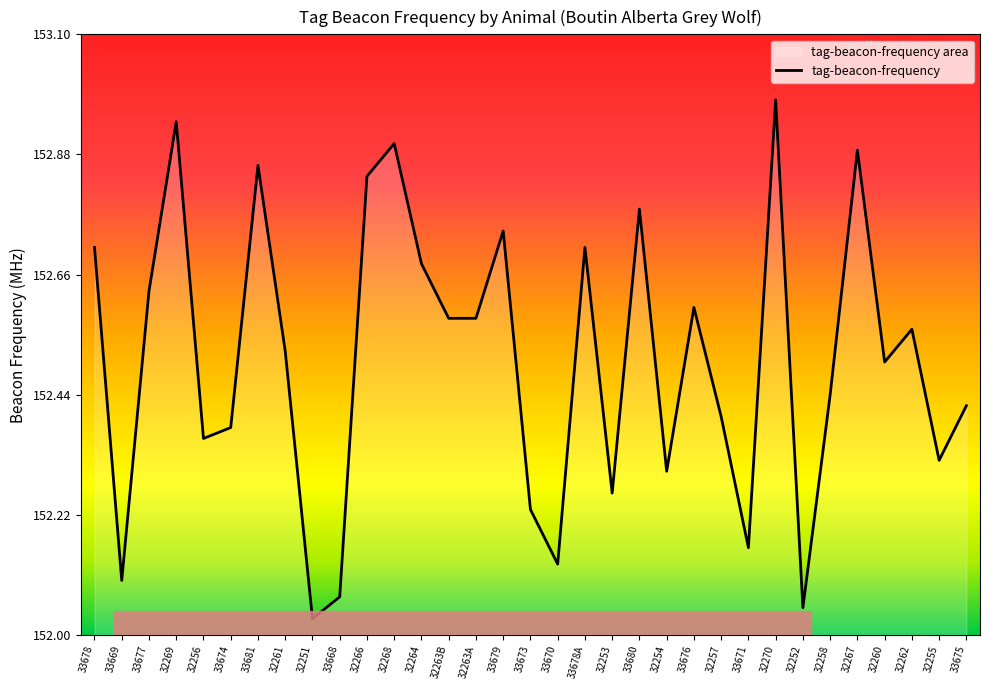

Rank the categories by value from highest to lowest.

32270, 32269, 32268, 32267, 33681, 32266, 33680, 33679, 33678, 33678A, 32264, 33677, 33676, 32263B, 32263A, 32262, 32261, 32260, 32258, 33675, 32257, 33674, 32256, 32255, 32254, 32253, 33673, 33671, 33670, 33669, 33668, 32252, 32251